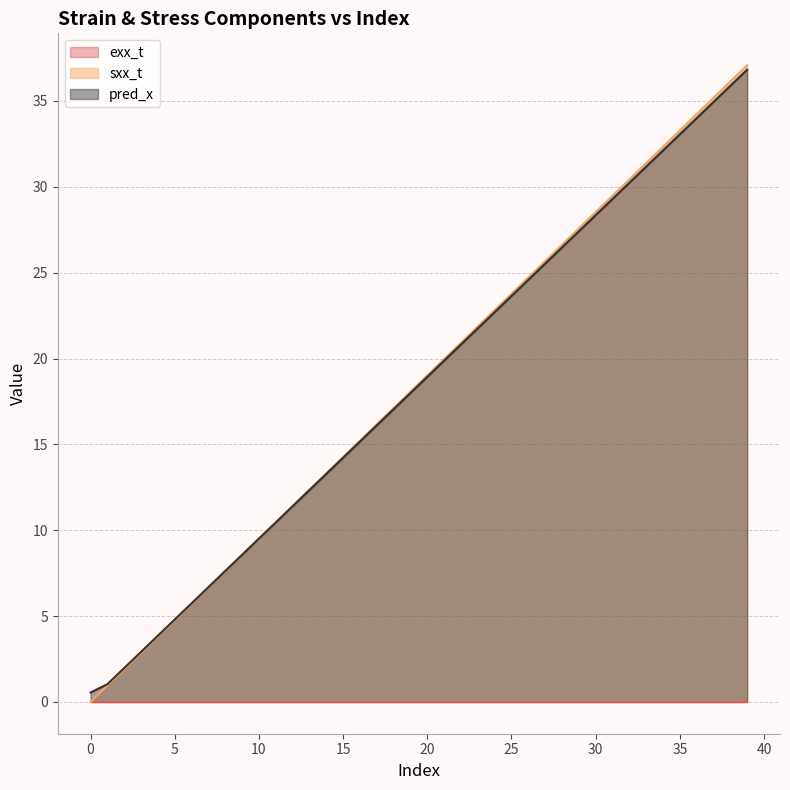

True or false: sxx_t has a value of 4.8 at 5.

True